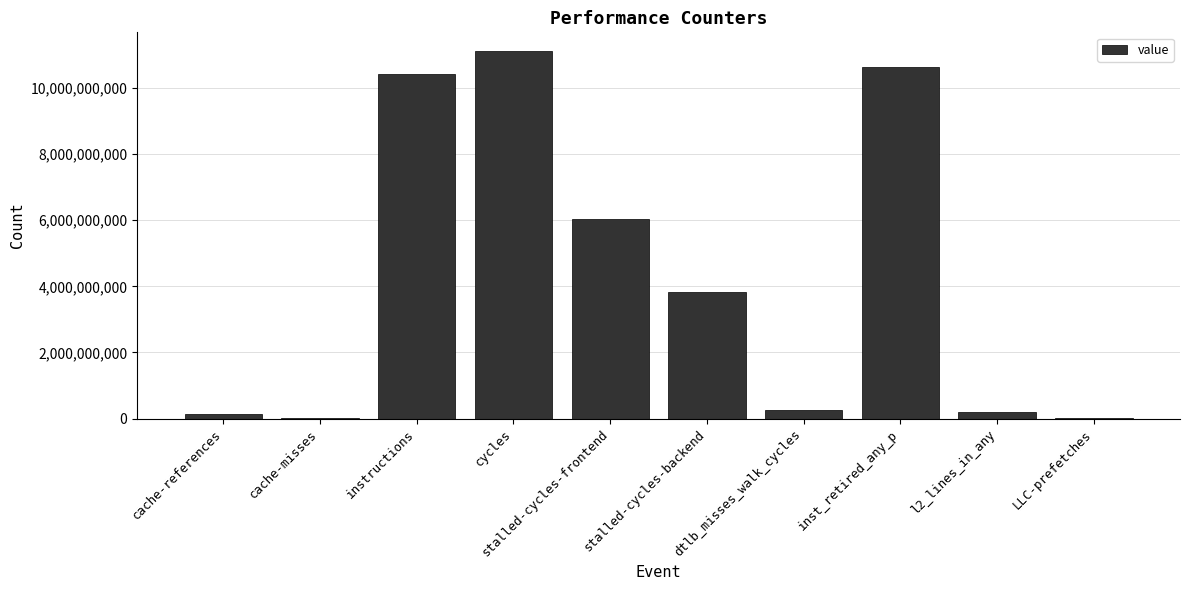

The value at dtlb_misses_walk_cycles is 257819002. True or false?

True